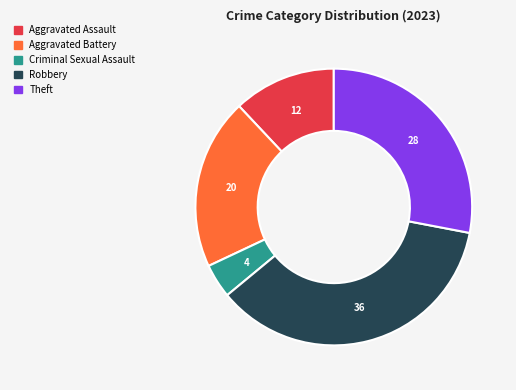

Is there a majority slice in this chart?

No